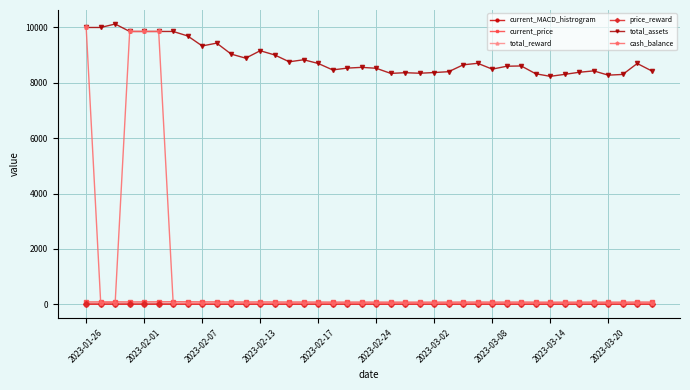

True or false: current_price has more than 1 points higher than both neighbors.

True